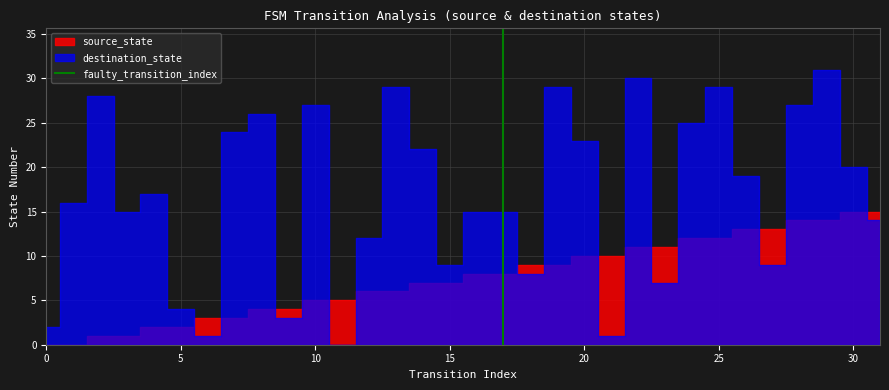

What is the value of the 2nd point from the left?

1